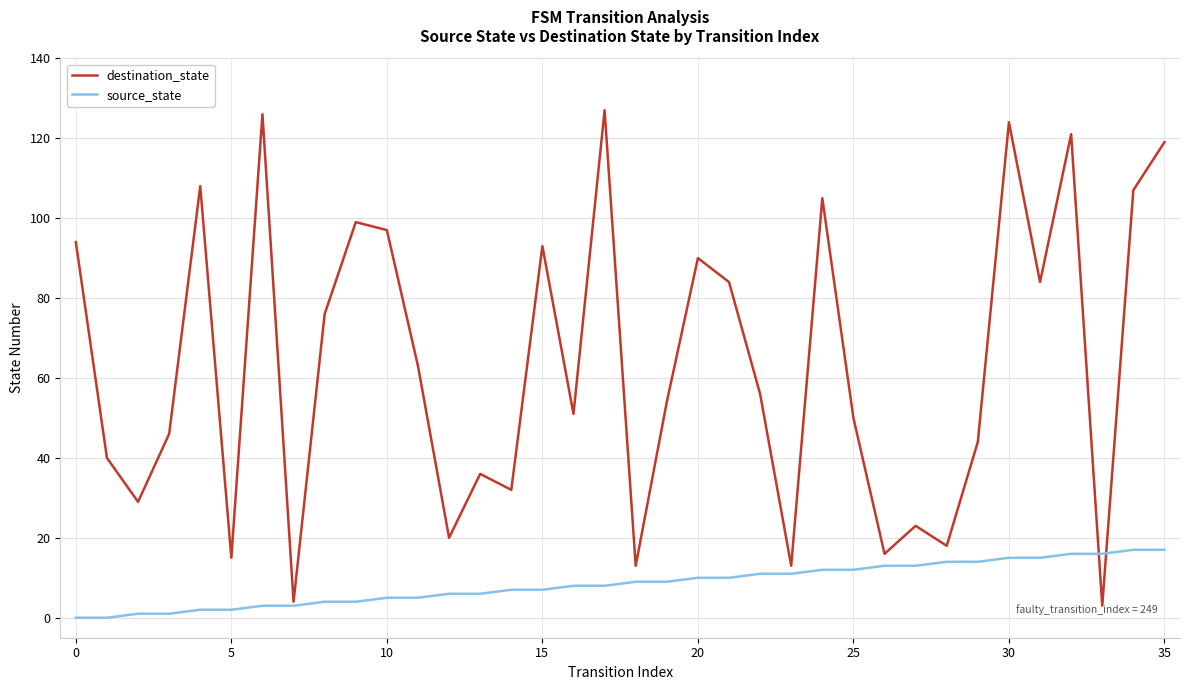

After their last crossing, which series has the higher values: source_state or destination_state?

destination_state